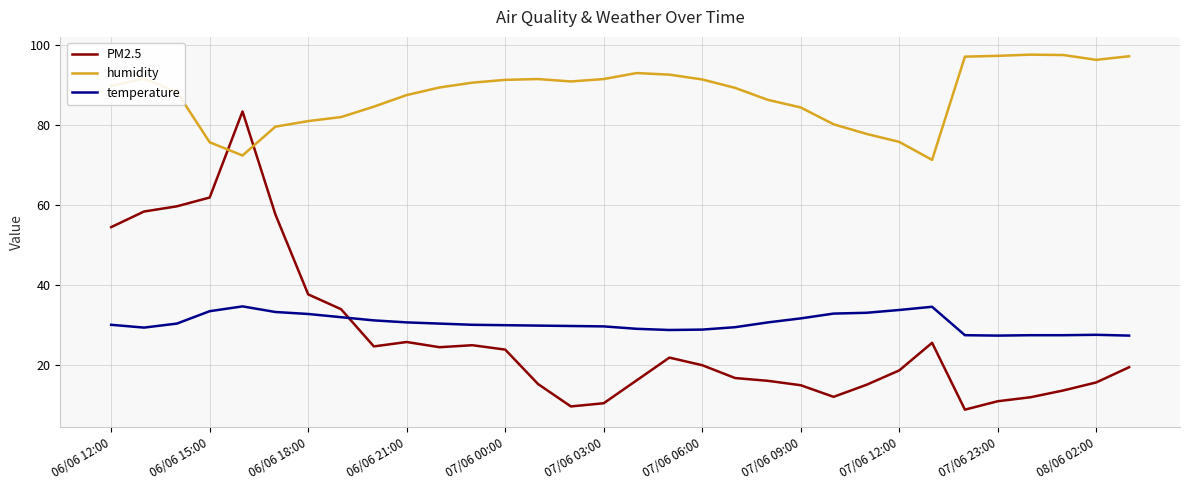

True or false: PM2.5 and humidity intersect in this chart.

True